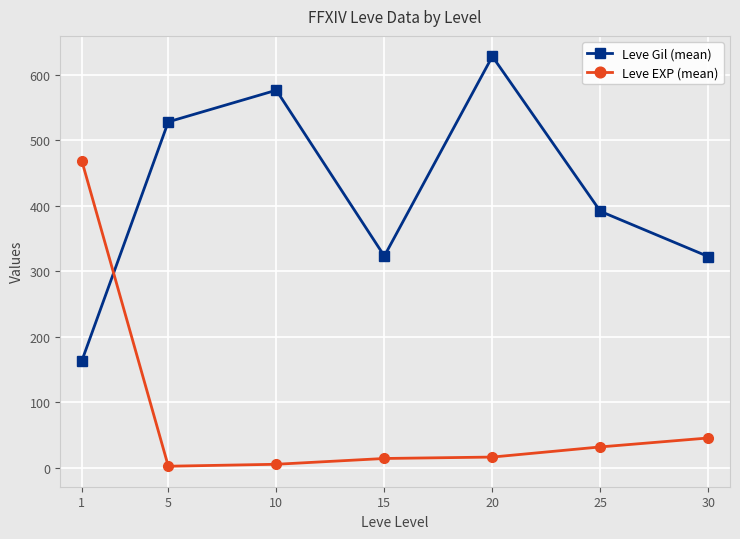

How many data points does each series have?

7